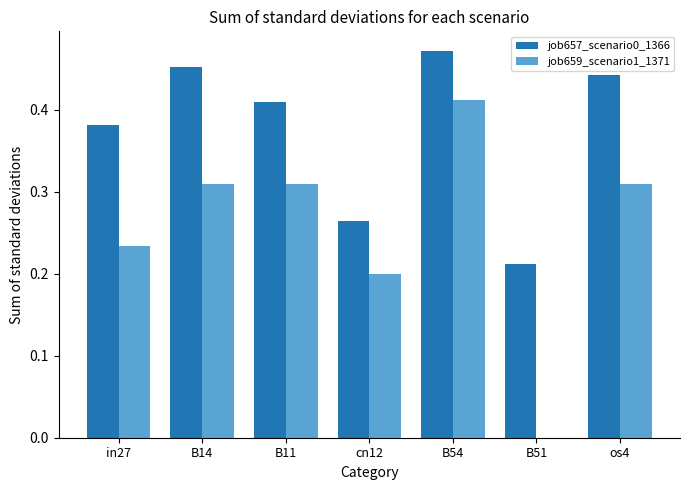

What is the sum of all job657_scenario0_1366 values?

2.6